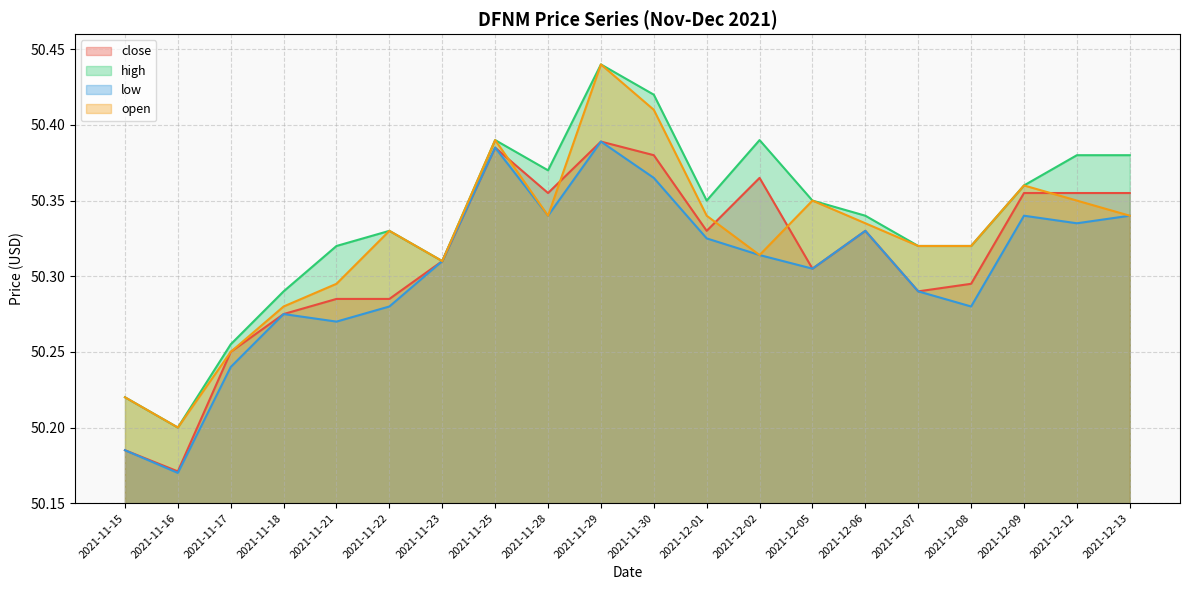

How many lines are shown in the chart?

4